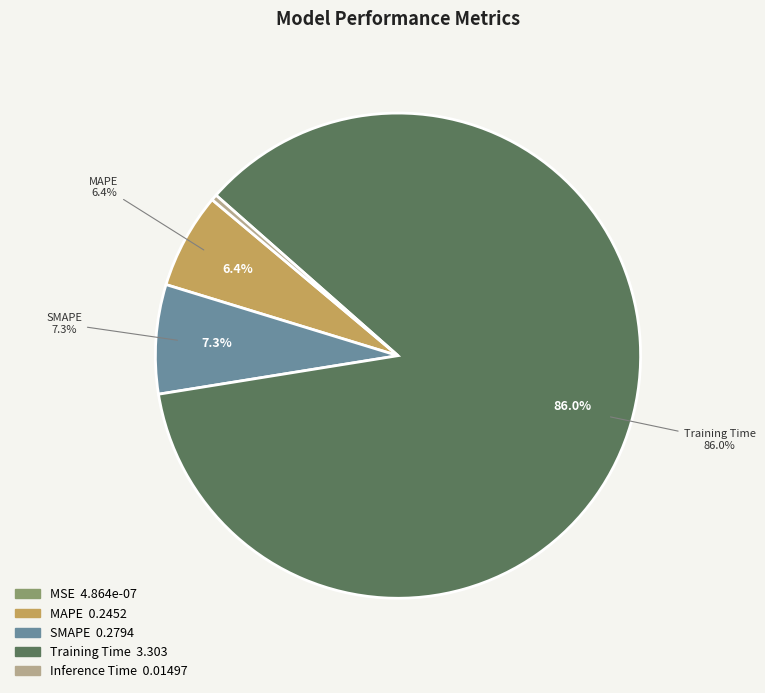

The MSE slice represents 1% of the pie. True or false?

False